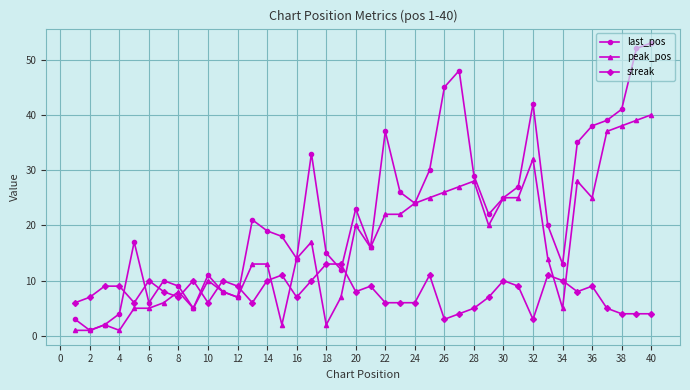

Which series has the largest total across all categories?

last_pos